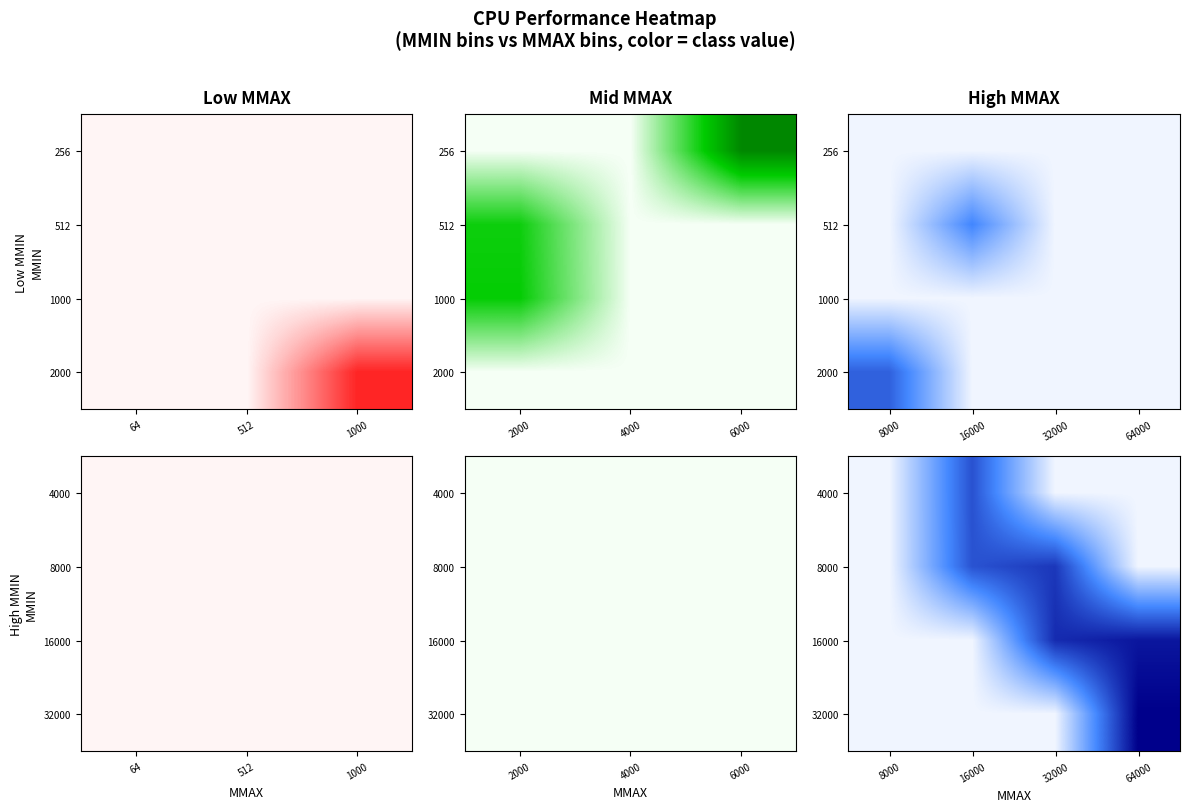

What is the greatest value displayed?

7.0